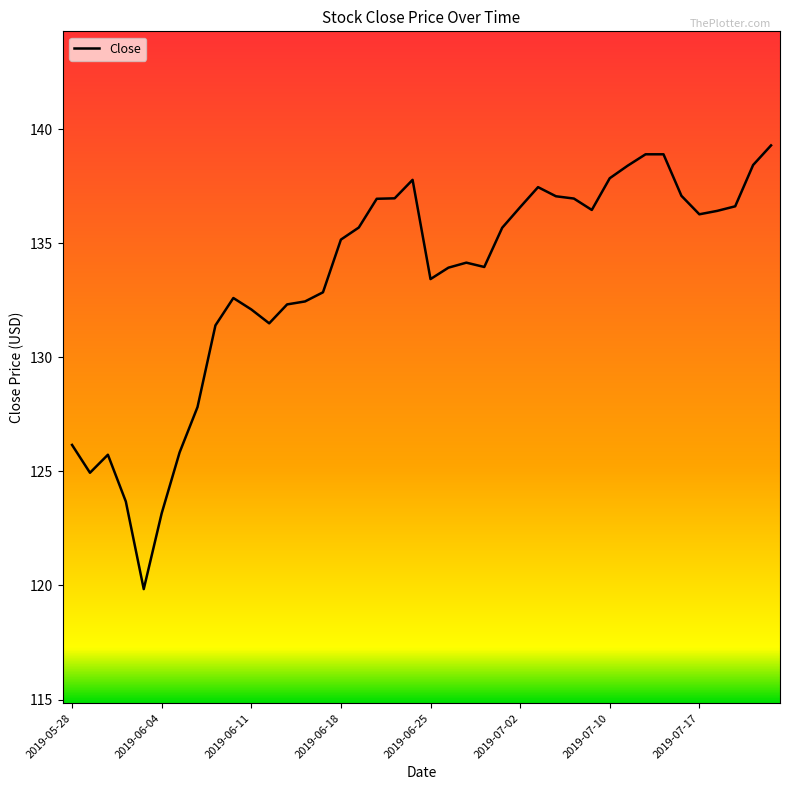

What is the minimum value shown in the chart?

119.8